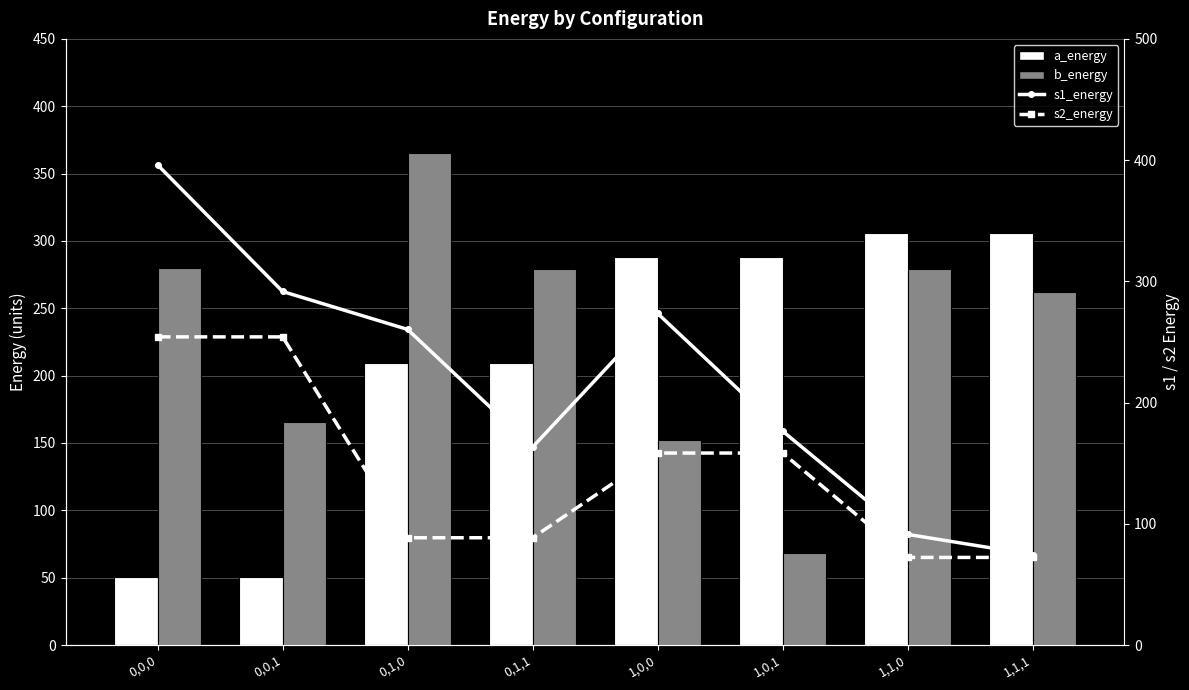

Does the chart contain stacked bars?

No